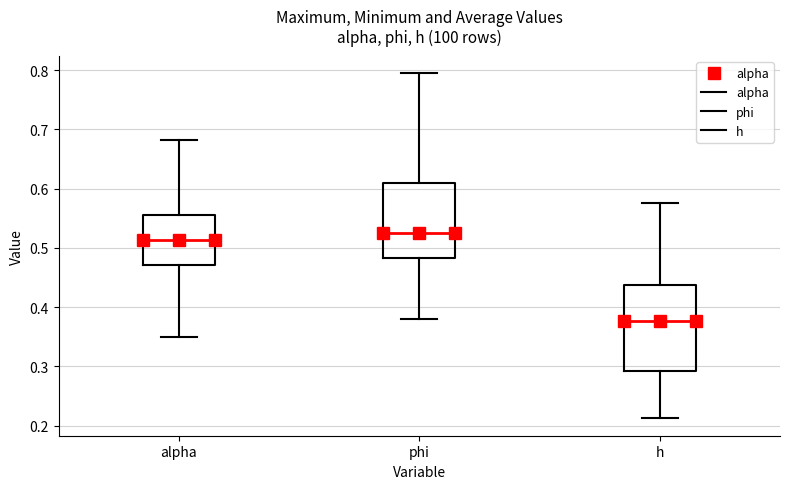

Which box's median line is the lowest?

h